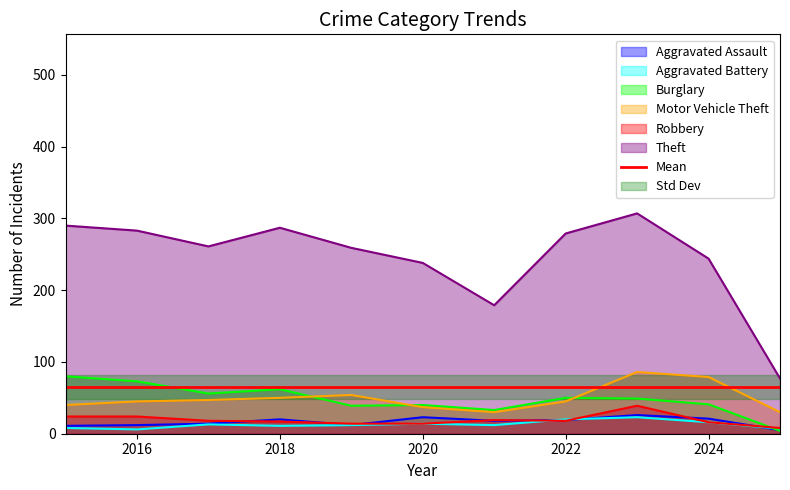

At how many categories does at least one series exceed 157?

10